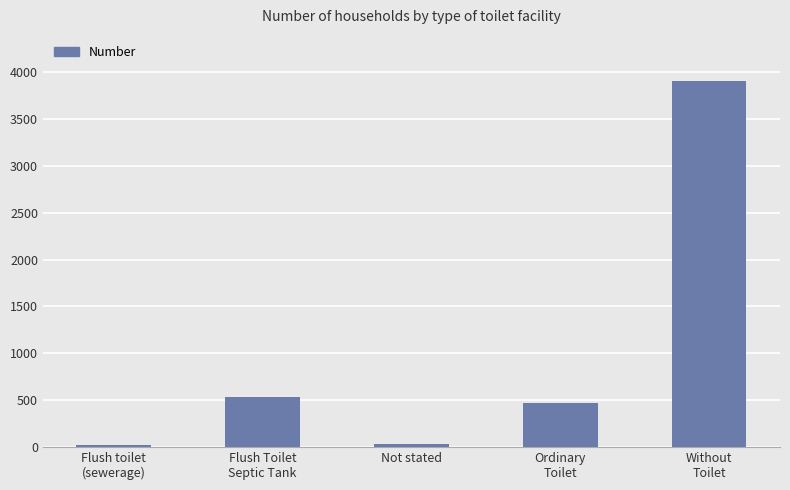

What is the difference between the second highest and minimum values?

509